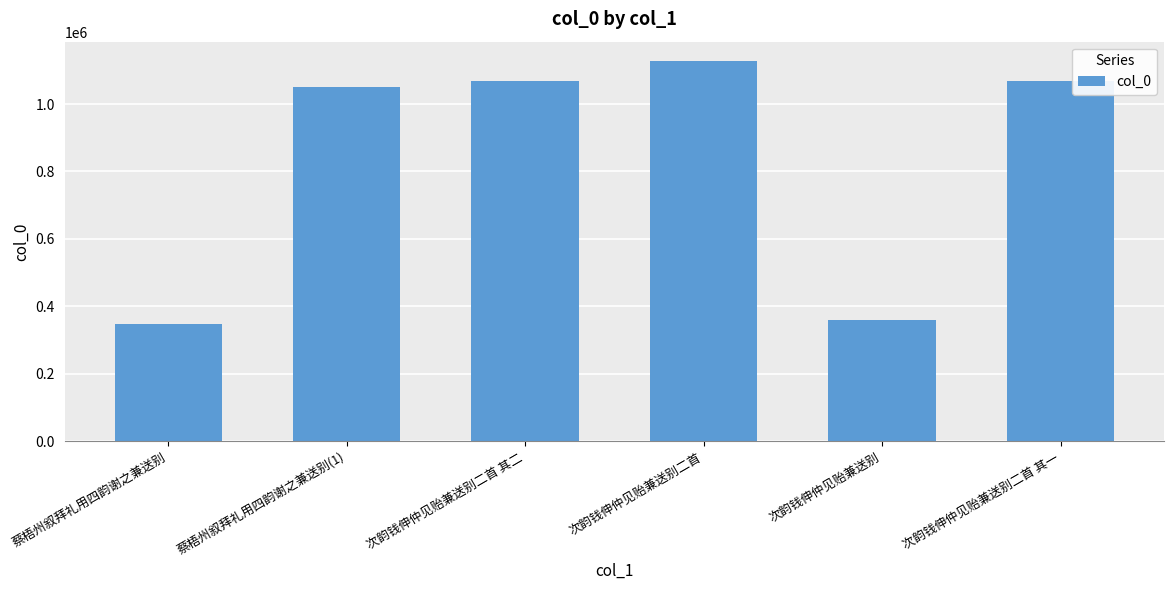

Between 次韵钱伸仲见贻兼送别 and 次韵钱伸仲见贻兼送别二首 其二, which is larger?

次韵钱伸仲见贻兼送别二首 其二